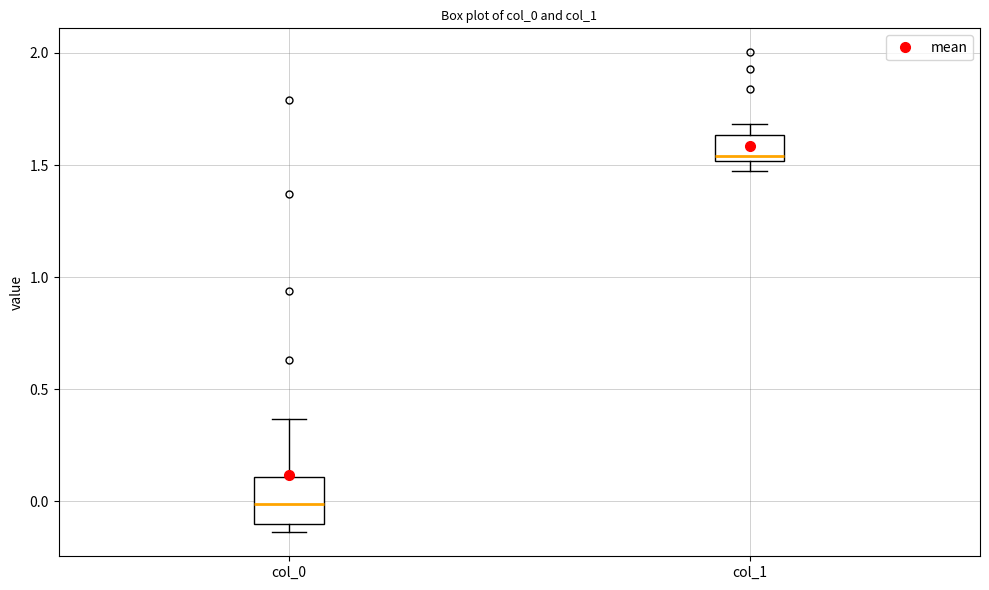

Reading left to right, read every box against the y-axis: the position of its median line, the range the box covers, and the ends of its whiskers. The values are not printed on the chart, so give them approximately, as read against the axis.

col_0: median 0.00, box -0.10 to 0.10, whiskers -0.15 to 0.35
col_1: median 1.55, box 1.50 to 1.65, whiskers 1.45 to 1.70